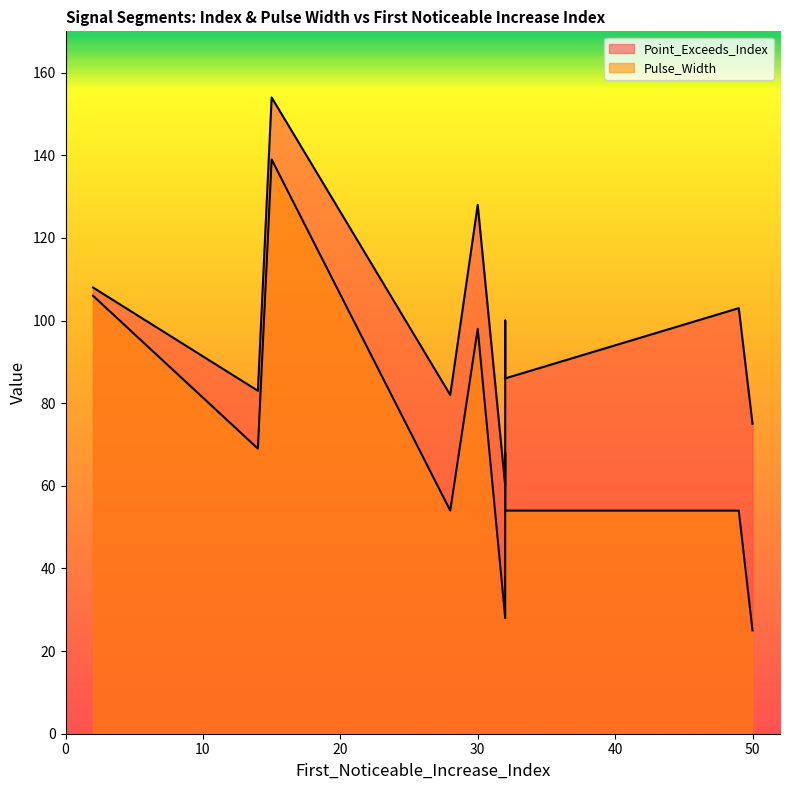

What value does the Point_Exceeds_Index series have at 14?

83